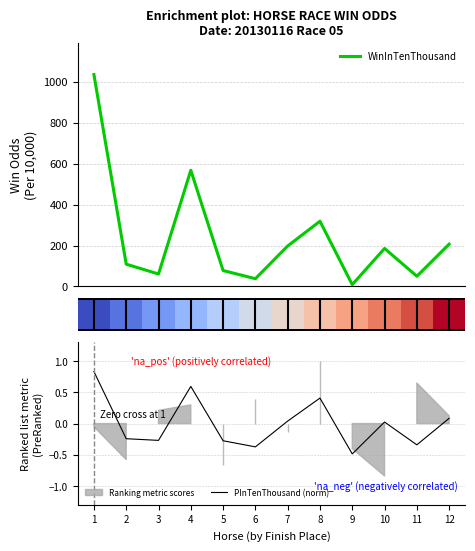

Is it true that WinInTenThousand equals 319.0 at 8?

True